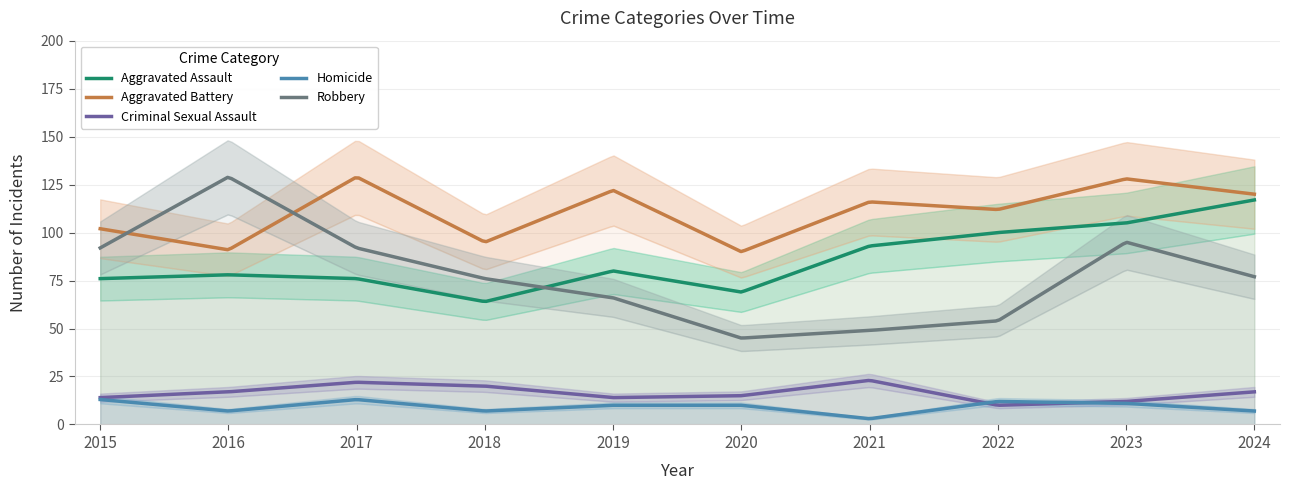

Between 2023 and 2015, which is larger?

2023